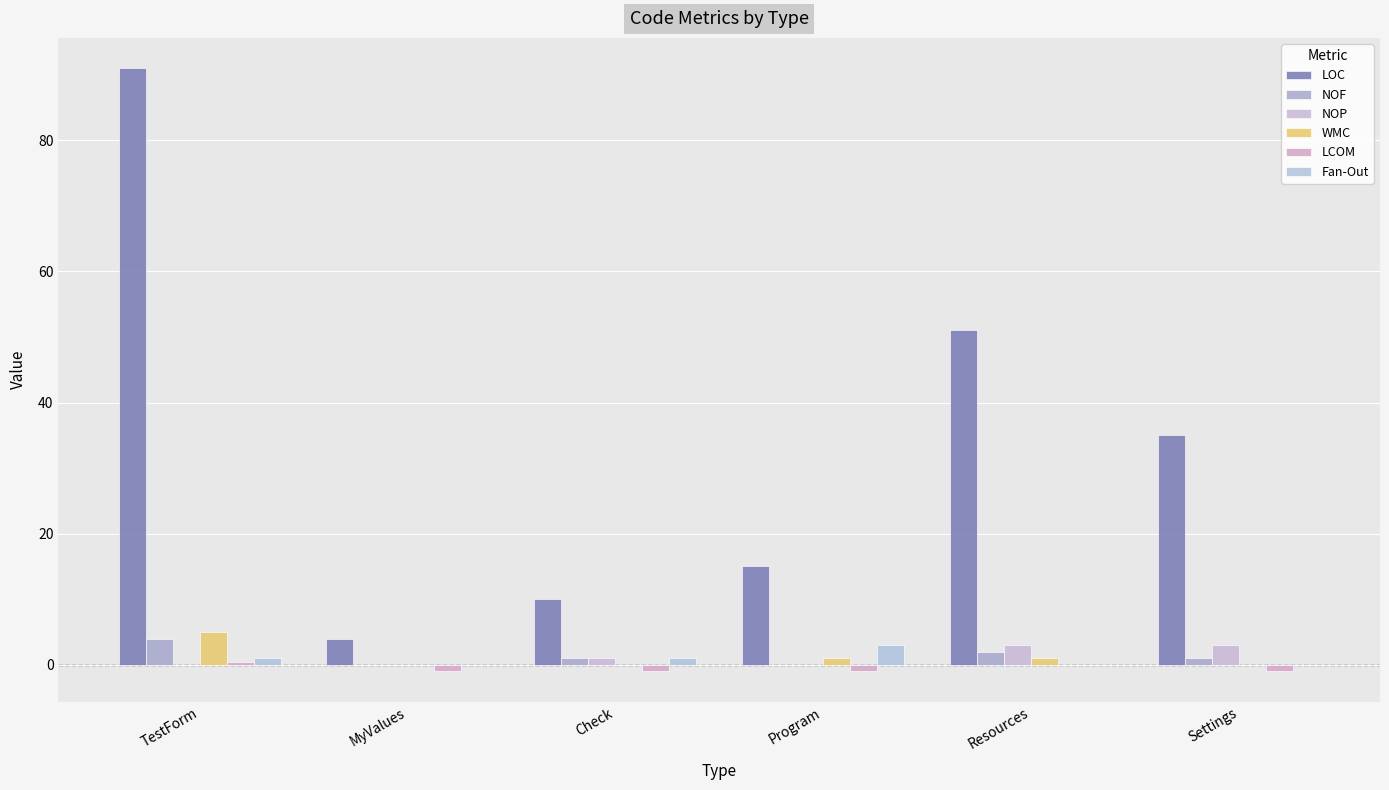

What is the label of the 5th bar from the left?

Resources